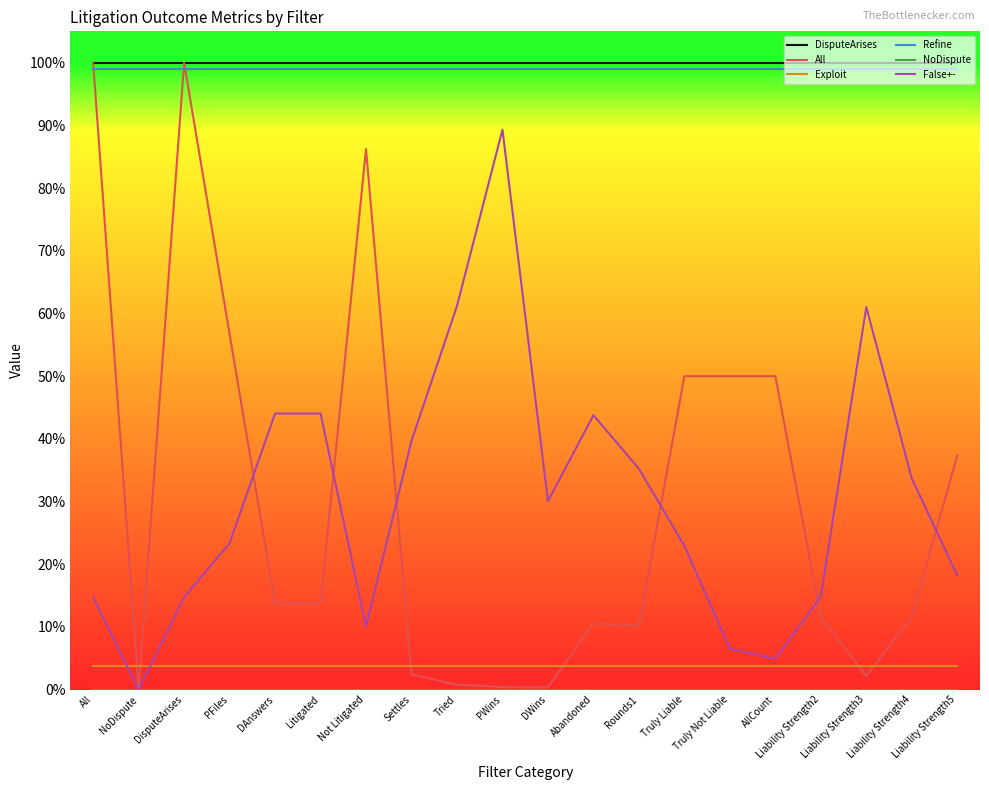

At which label is Exploit closest to 0?

All